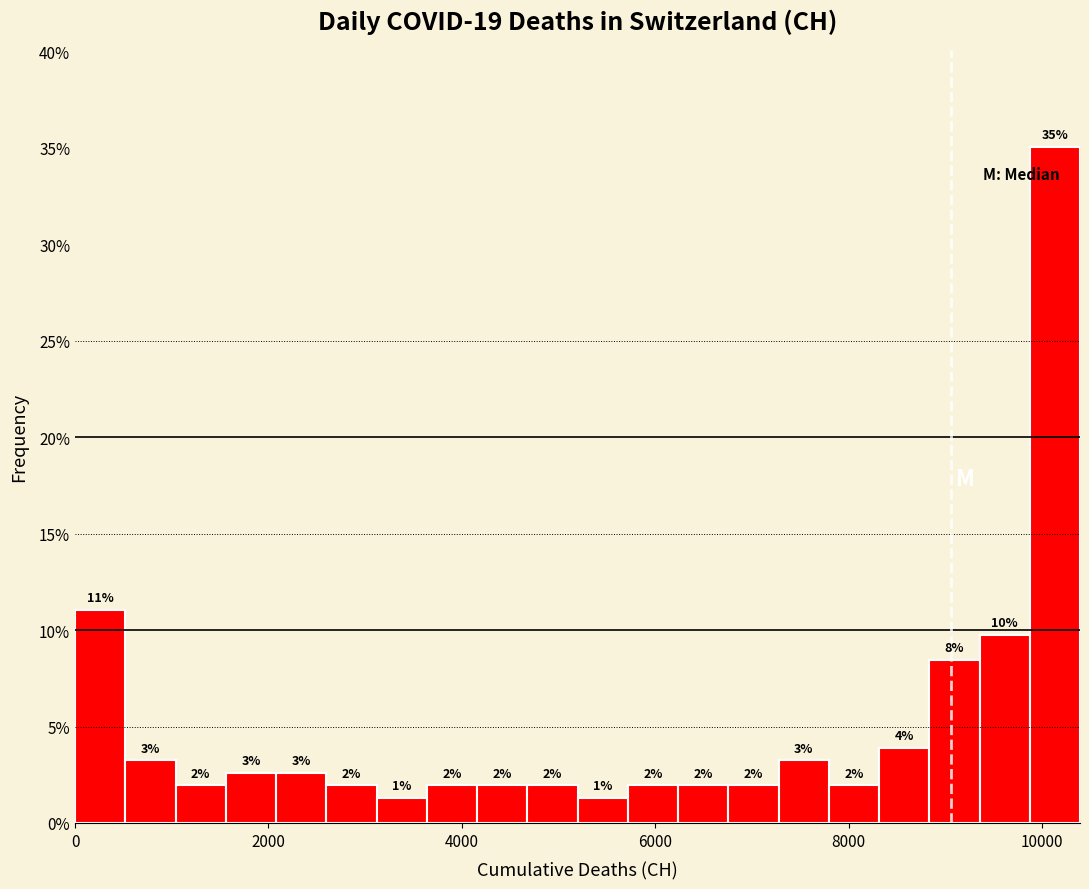

Around what value on the x-axis is the tallest bar? Give the approximate position of its centre, as read against the axis.

10200